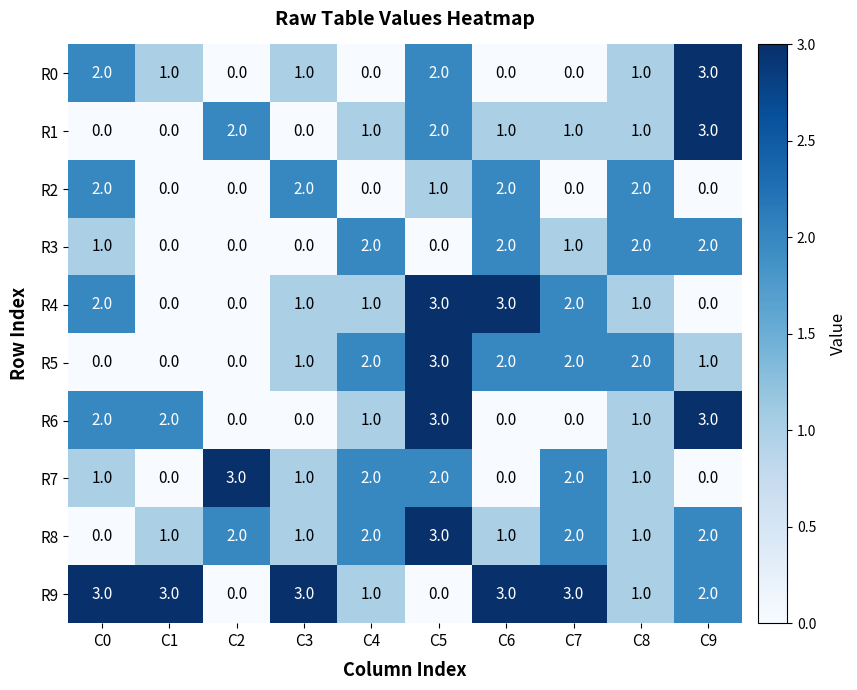

What is the spread (max minus min) of values at C9?

3